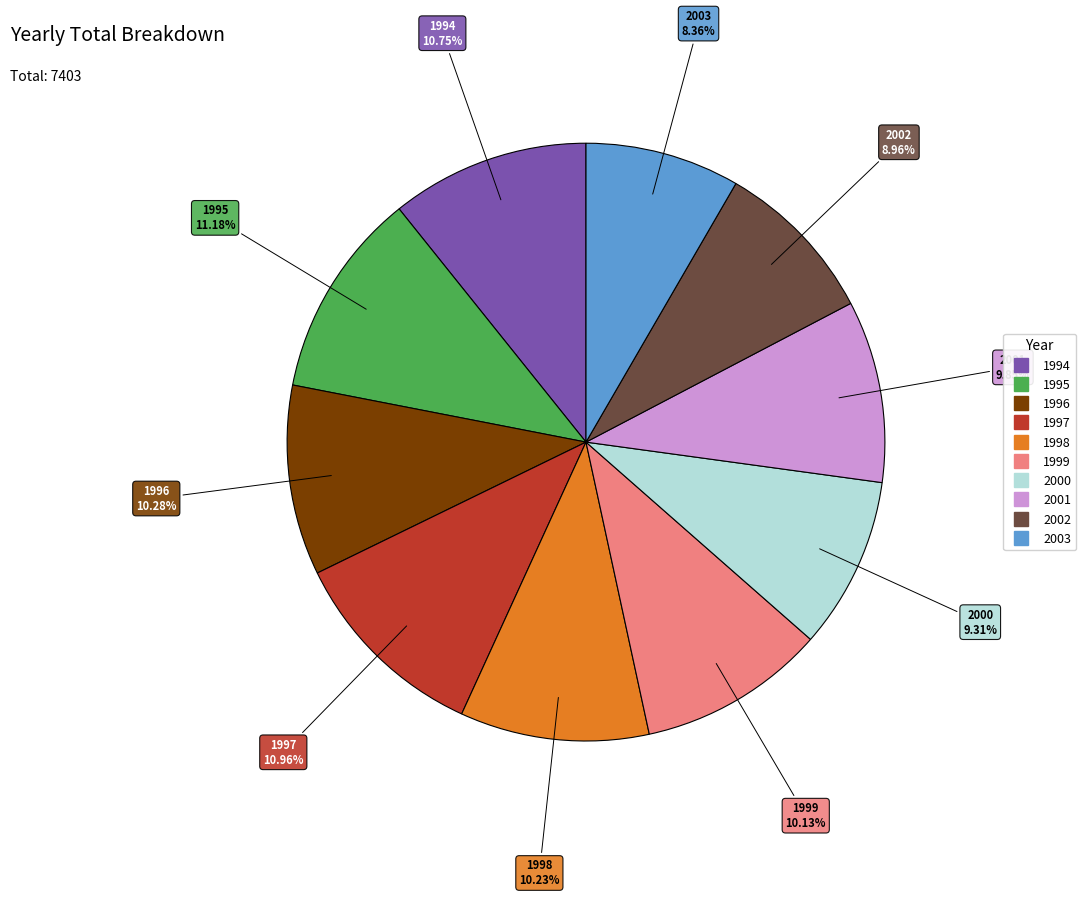

To the nearest percent, what is the combined percentage of 2001 and 2002?

19%